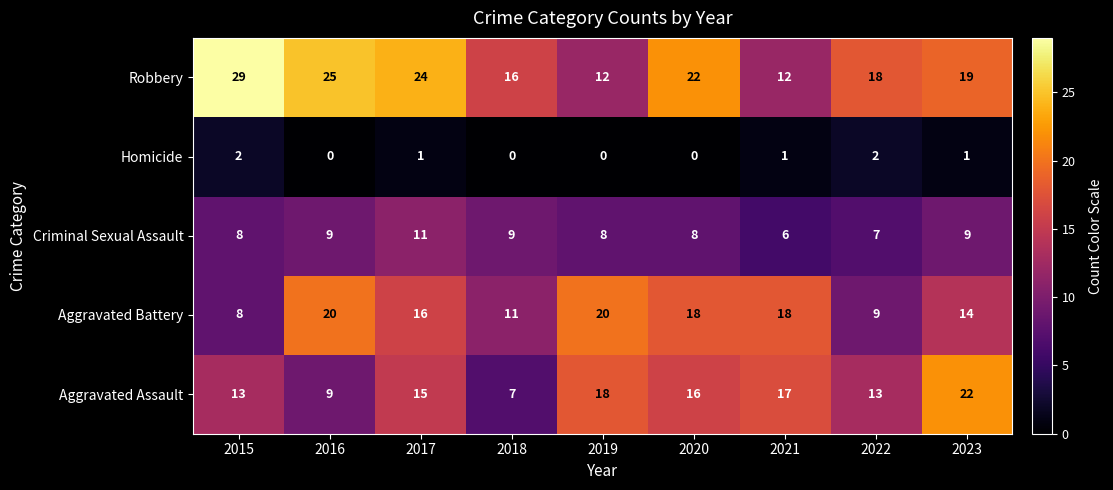

At which category is the sum across all series the highest?

2017